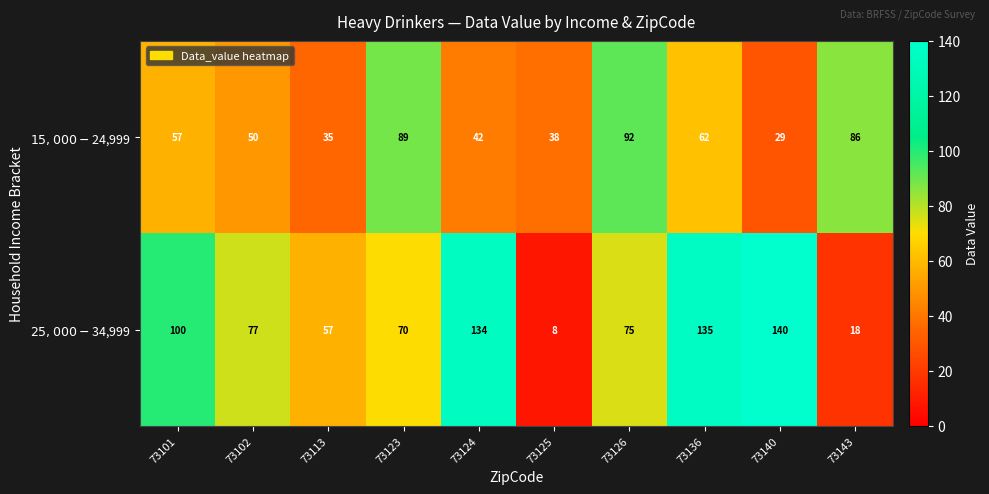

At 73102, list the series in order from smallest to largest.

$15,000-$24,999, $25,000-$34,999